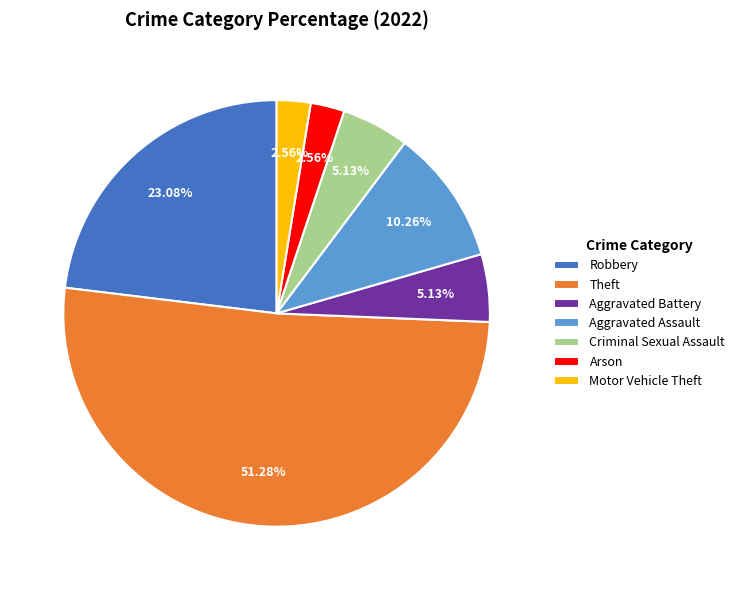

True or false: Robbery accounts for 23% of the total.

True